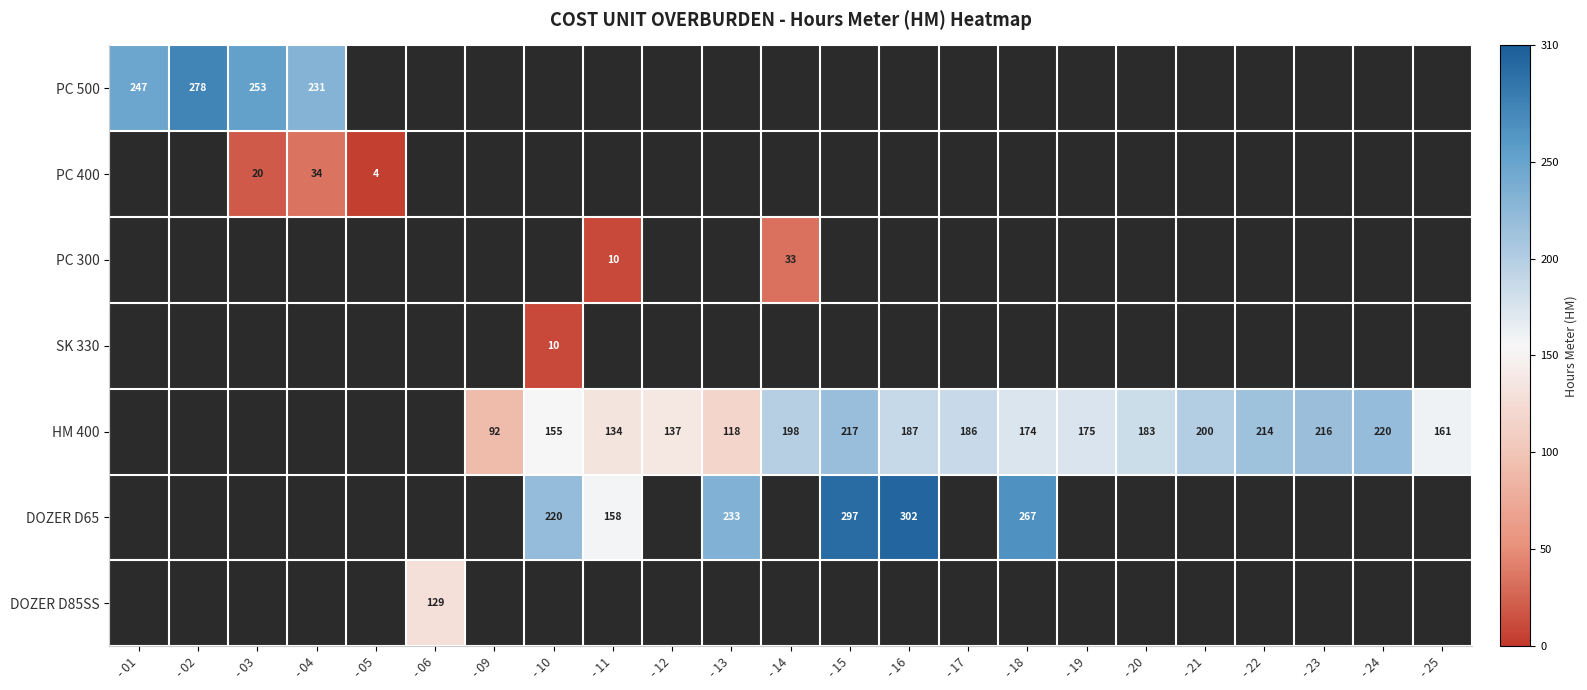

Count the number of categories in the chart.

23